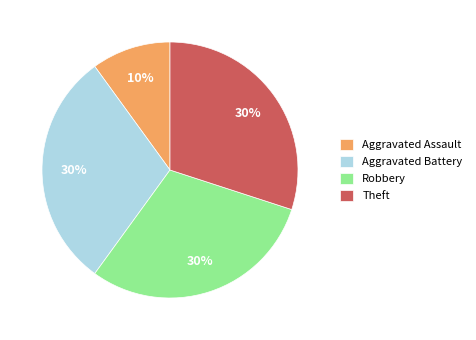

How many slices are in this pie chart?

4